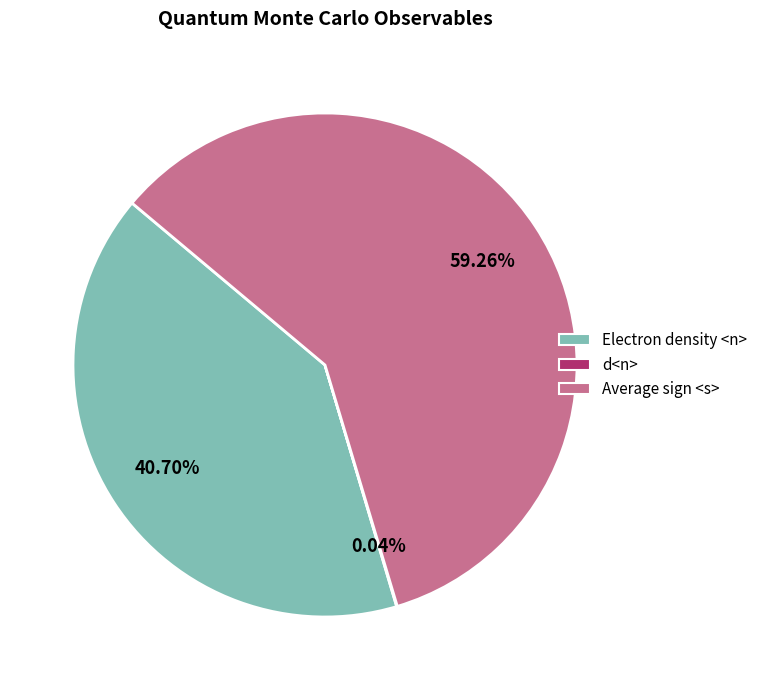

To the nearest percent, what is the difference between the largest and smallest slice percentages?

59%